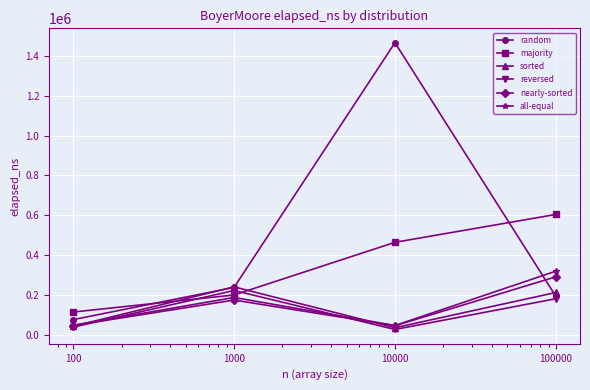

How many interior local peaks does the reversed series have?

1